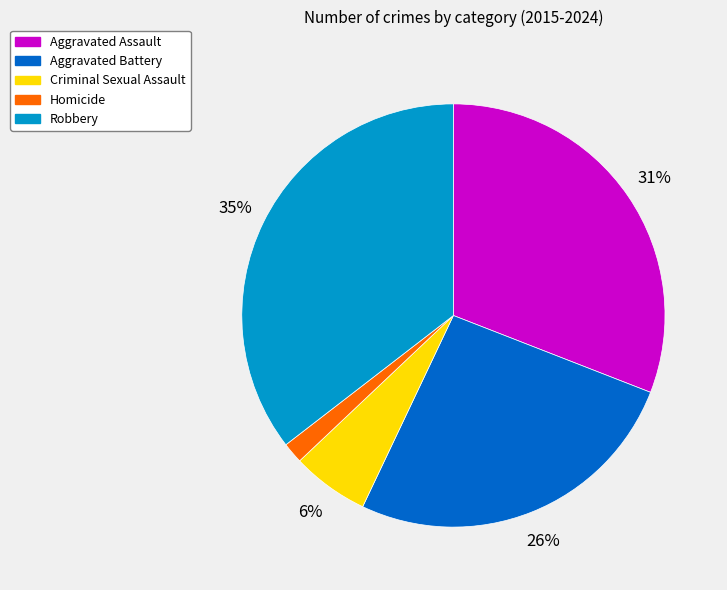

Which category has the smallest portion of the pie?

Homicide